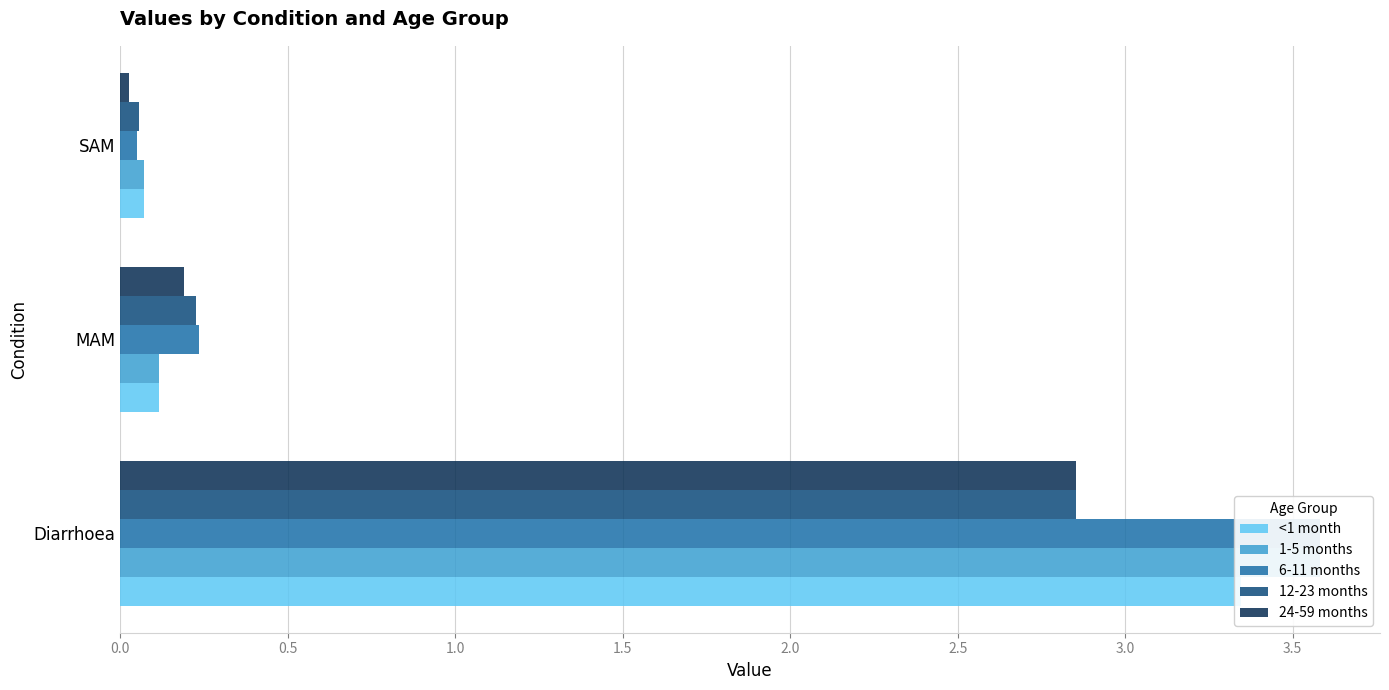

What is the highest value of the 24-59 months series?

2.9